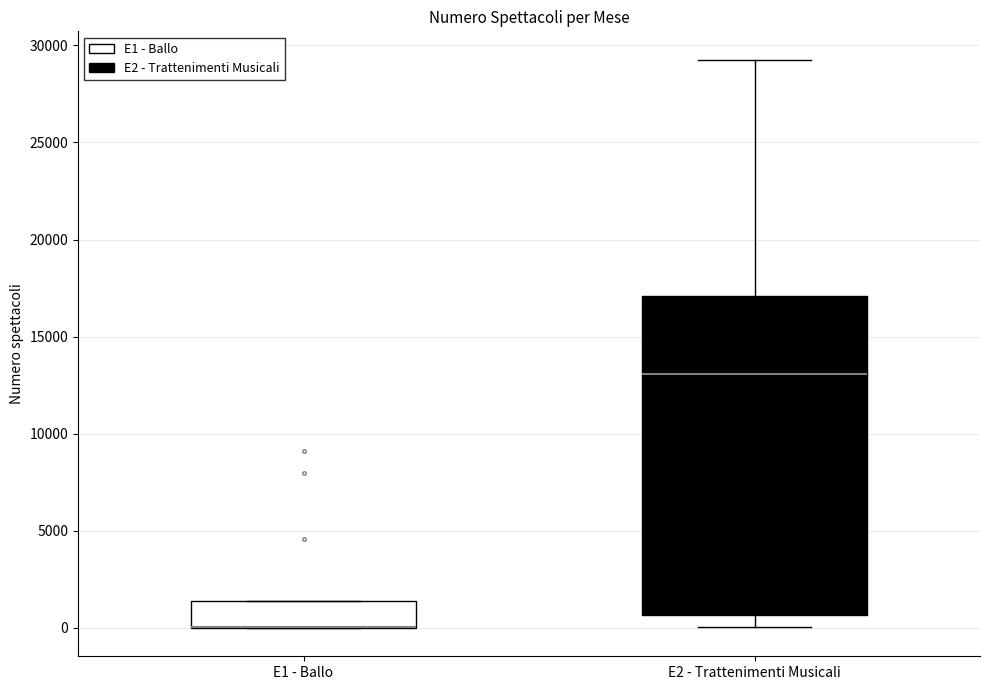

Reading left to right, transcribe this box plot: for each box, give where its median line is, the range the box spans, and where its two whiskers end, as read against the y-axis. The values are not printed on the chart, so give them approximately, as read against the axis.

E1 - Ballo: median 0 (drawn on the box's lower edge), box 0 to 1500, whiskers 0 to 1500
E2 - Trattenimenti Musicali: median 13000, box 500 to 17000, whiskers 0 to 29500